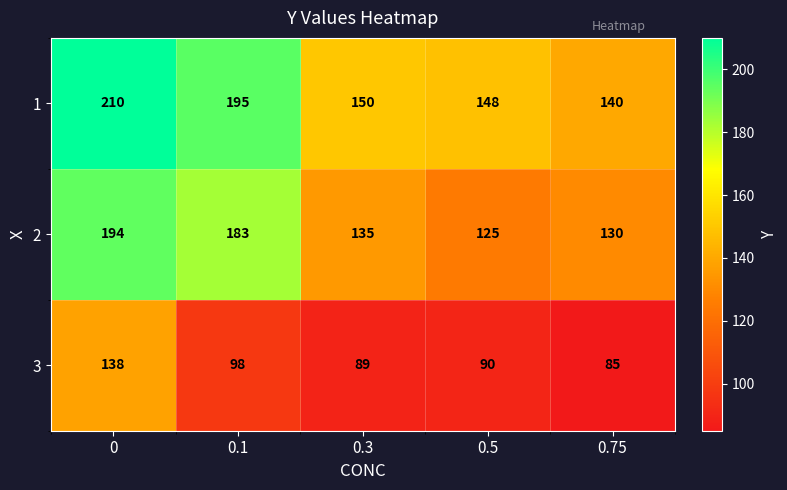

Reading right to left, list all the values displayed in this chart.

1: 140	148	150	195	210
2: 130	125	135	183	194
3: 85	90	89	98	138